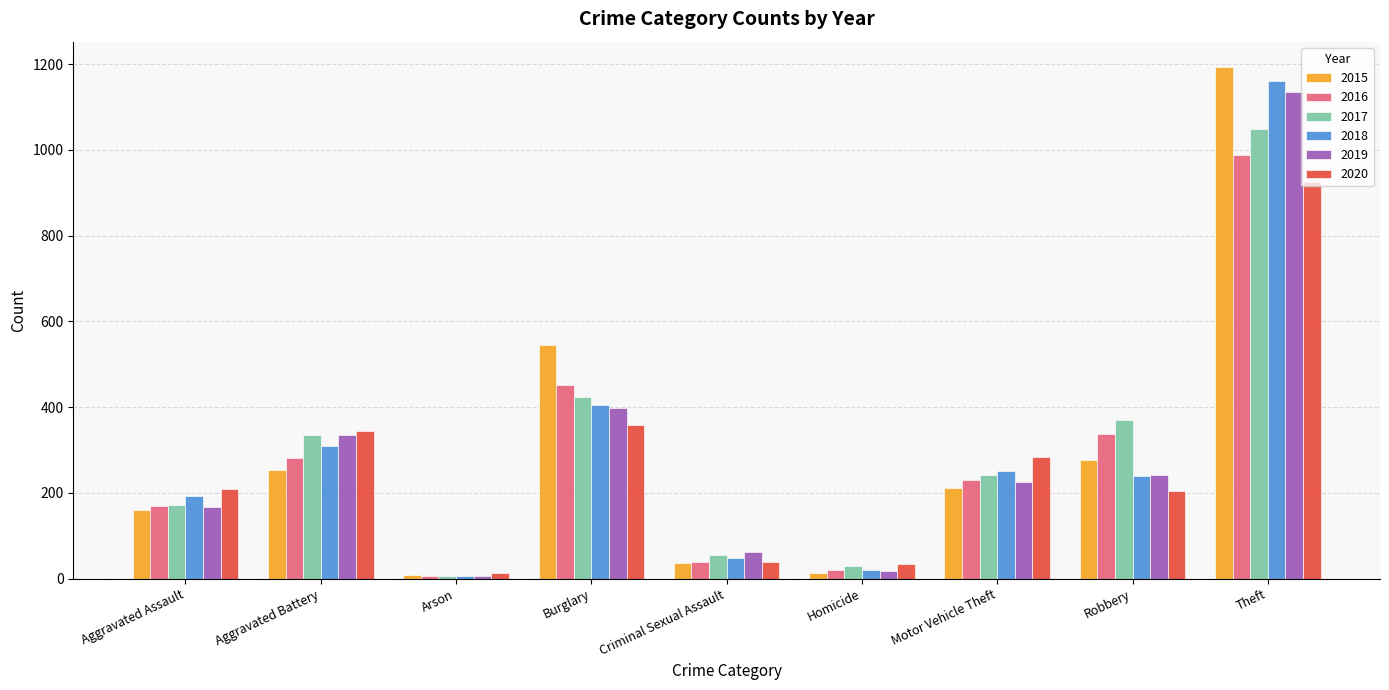

What is the difference between the second highest and minimum values in the 2016 series?

446